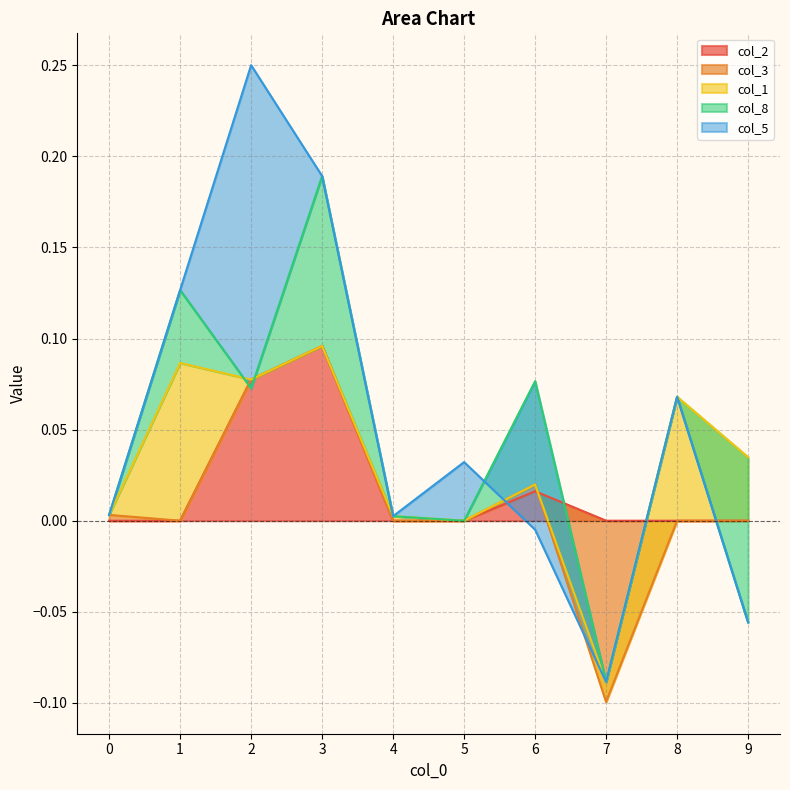

True or false: col_2 has a value of 0.1 at 5.

False